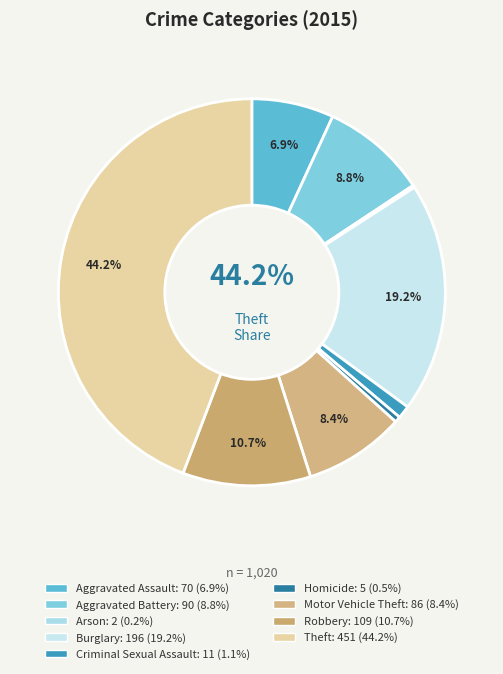

To the nearest percent, what is the combined percentage of Homicide and Aggravated Assault?

7%